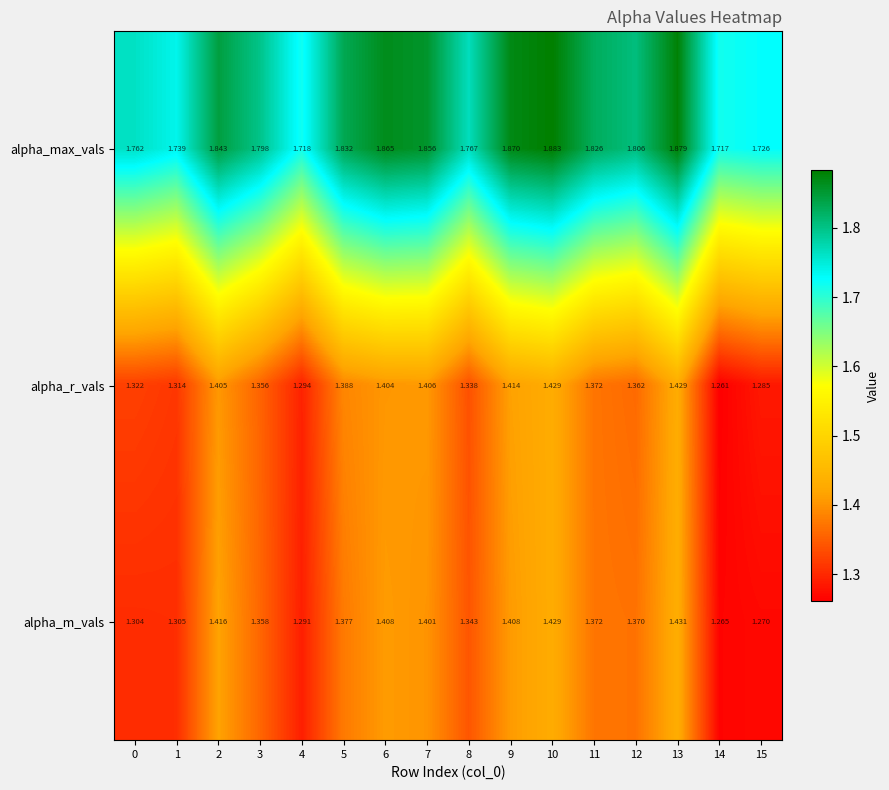

Which series has the largest total across all categories?

alpha_max_vals